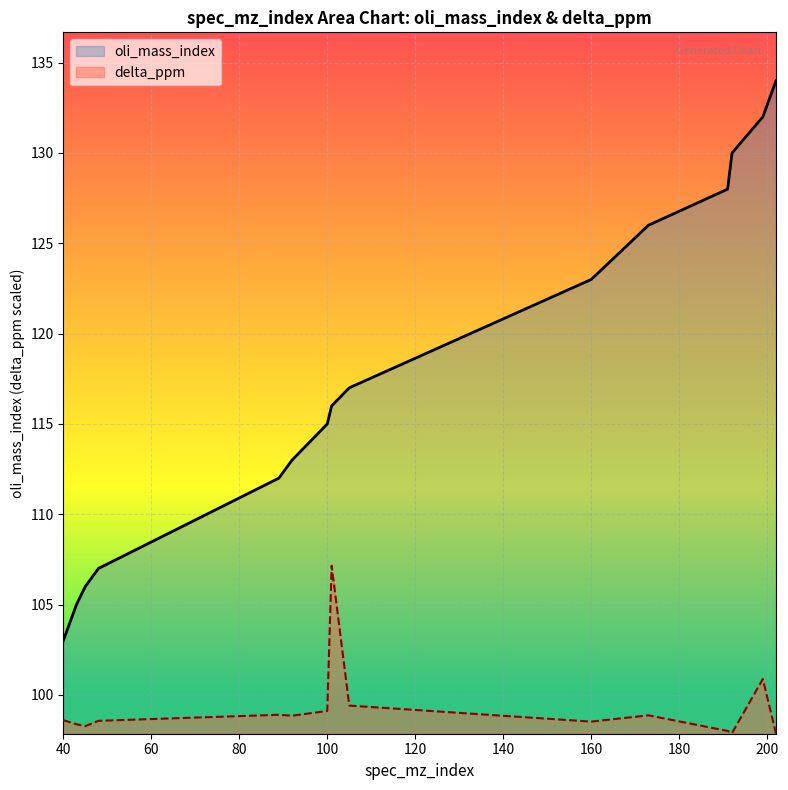

What is the sum of the delta_ppm values at 100 and 160?

197.6